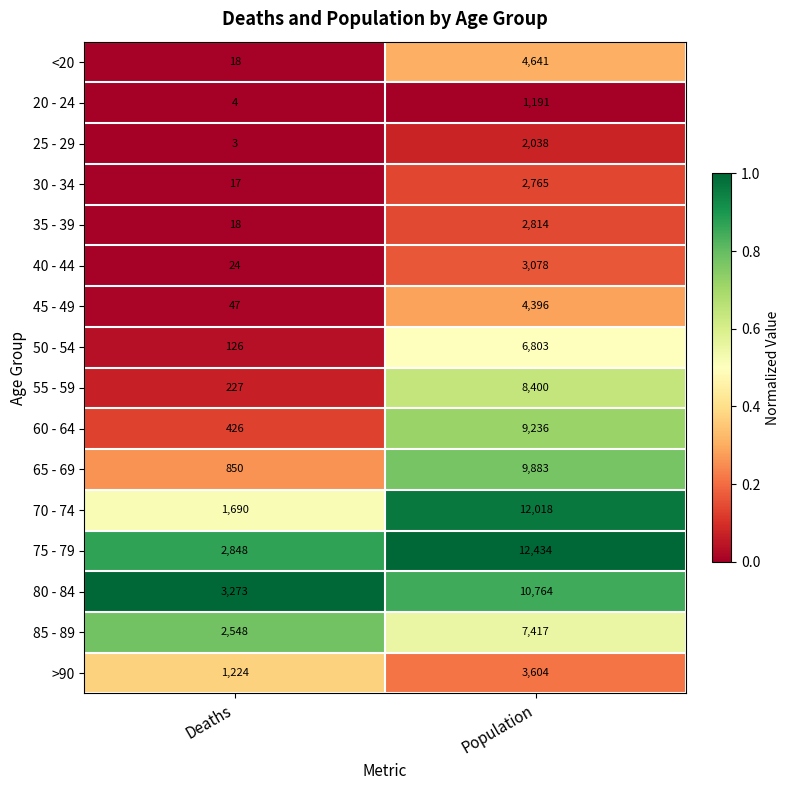

At which label is 50 - 54 closest to 3464?

Deaths